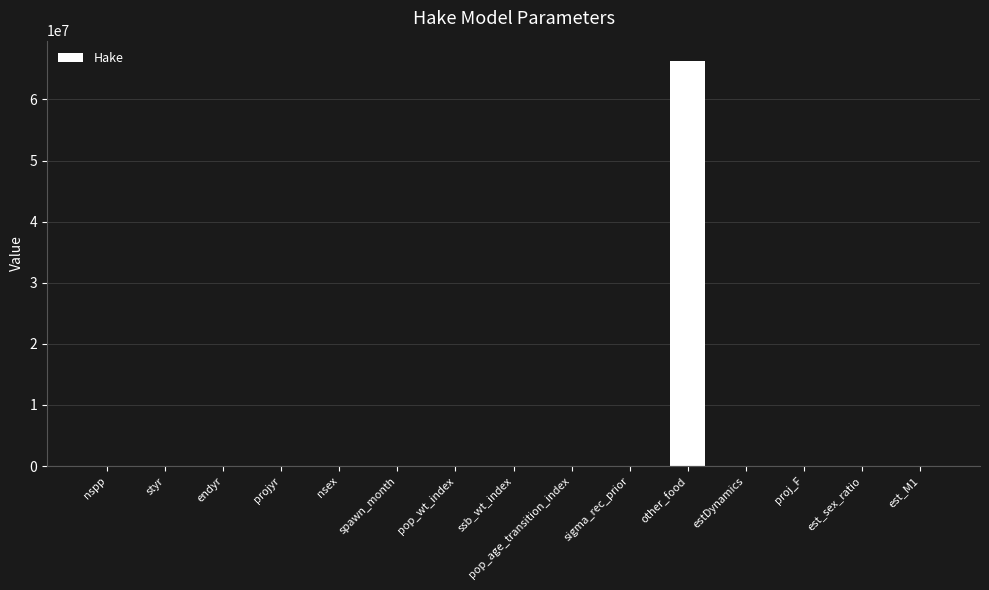

Which label corresponds to the largest value in the chart?

other_food